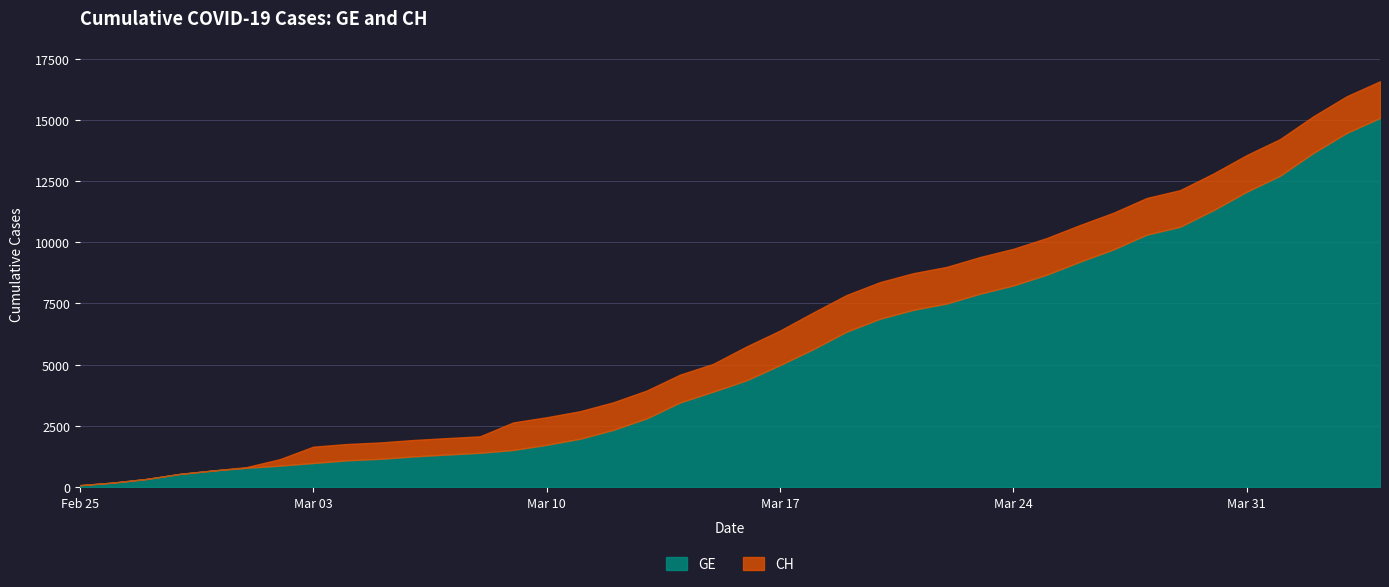

At which category is the sum across all series the highest?

2020-04-04